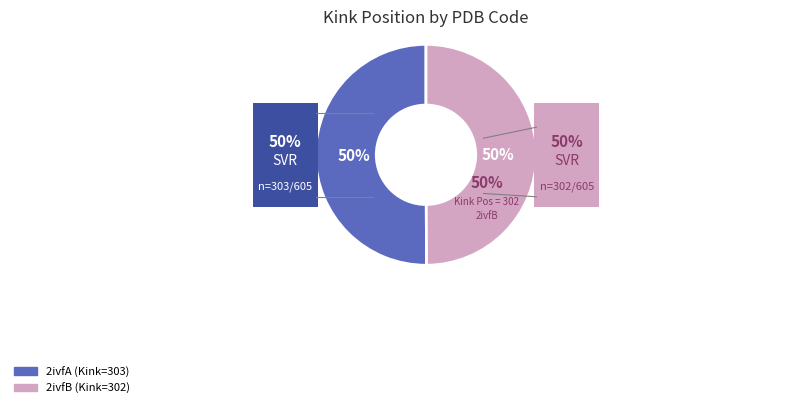

What is the ratio of the value at 2ivfA to the value at 2ivfB?

1.0